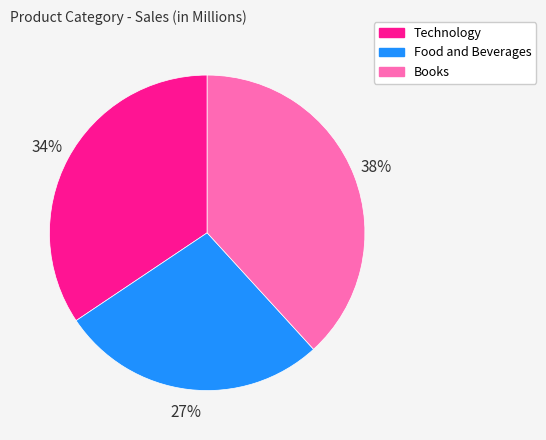

Rank the categories by value from lowest to highest.

Food and Beverages, Technology, Books